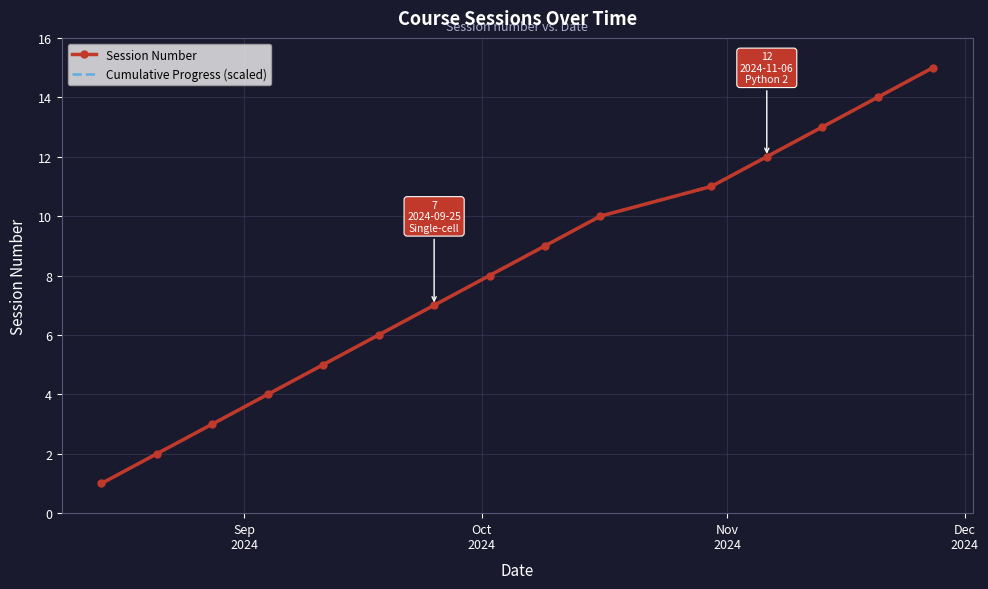

What is the smallest value displayed?

1